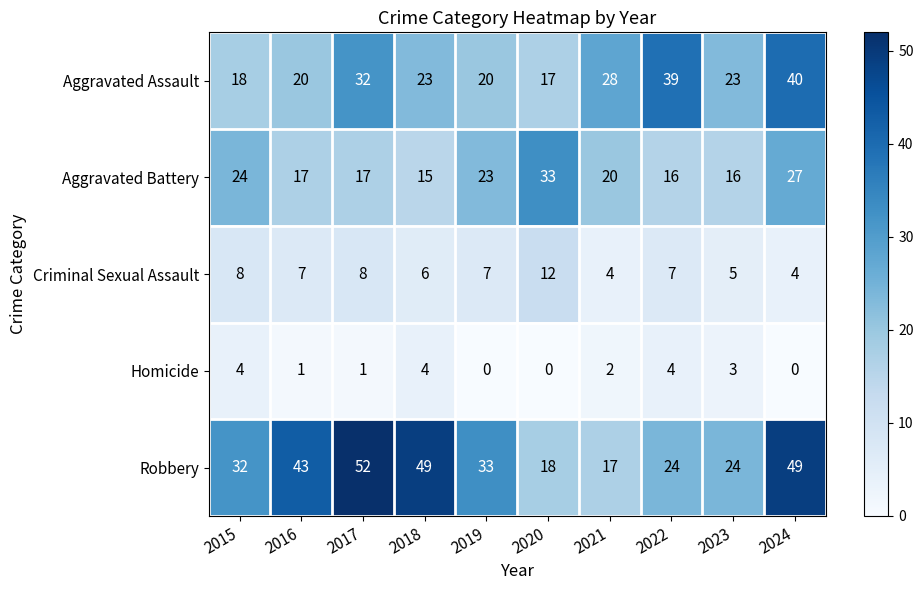

True or false: Homicide has a value of 2 at 2021.

True